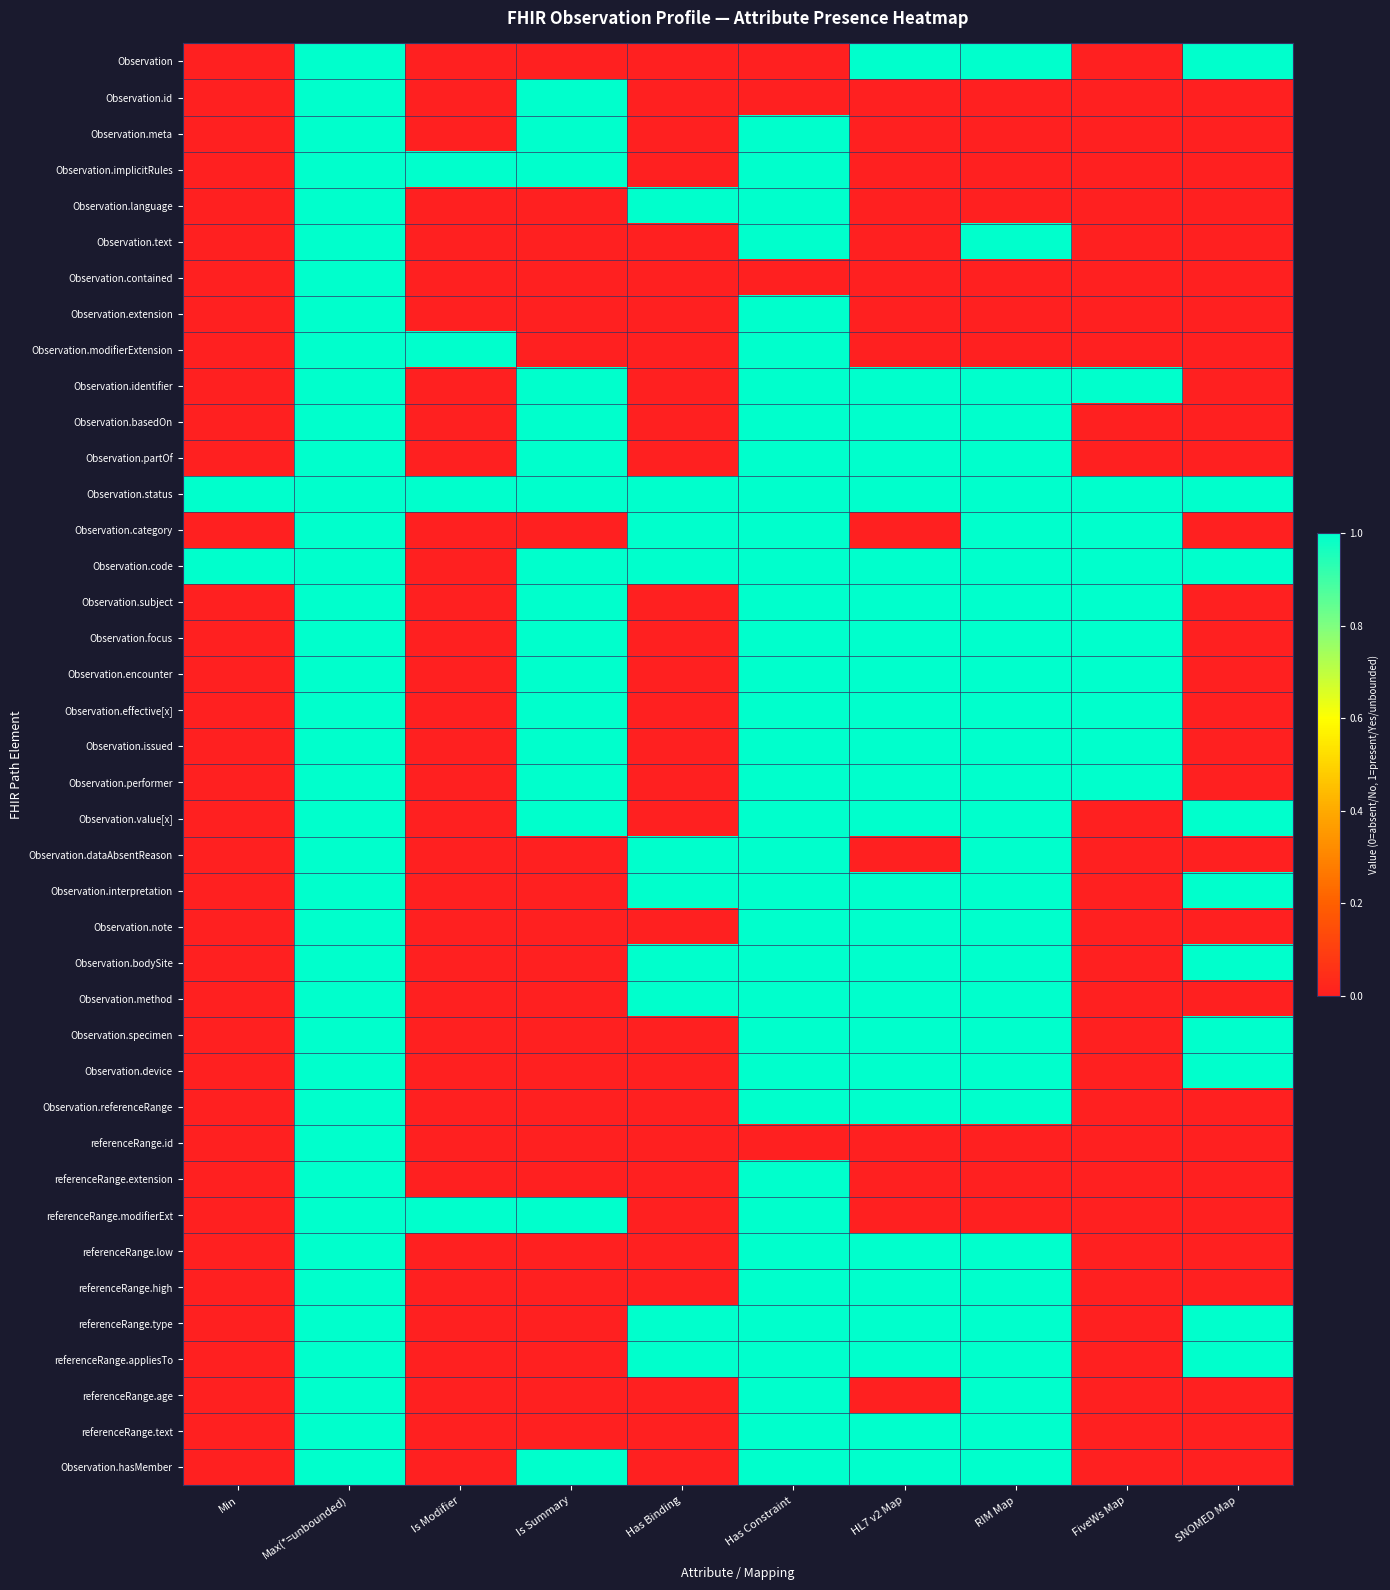

Which label corresponds to the largest value in the chart?

Max(*=unbounded)